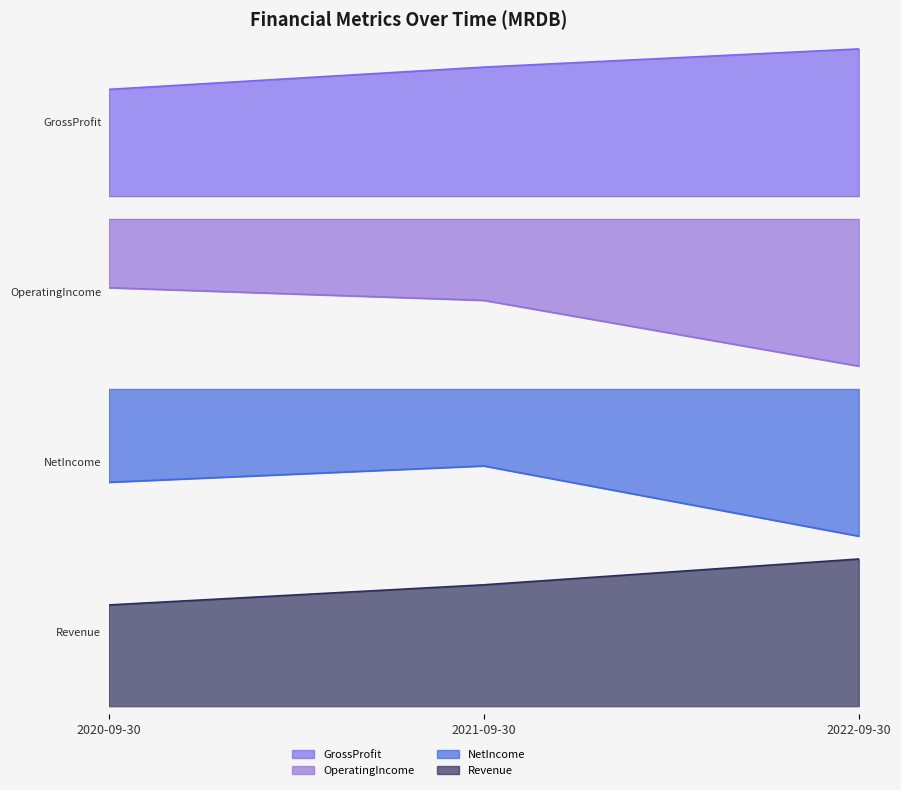

Is it true that Revenue line equals 18895883 at 2021-09-30?

False